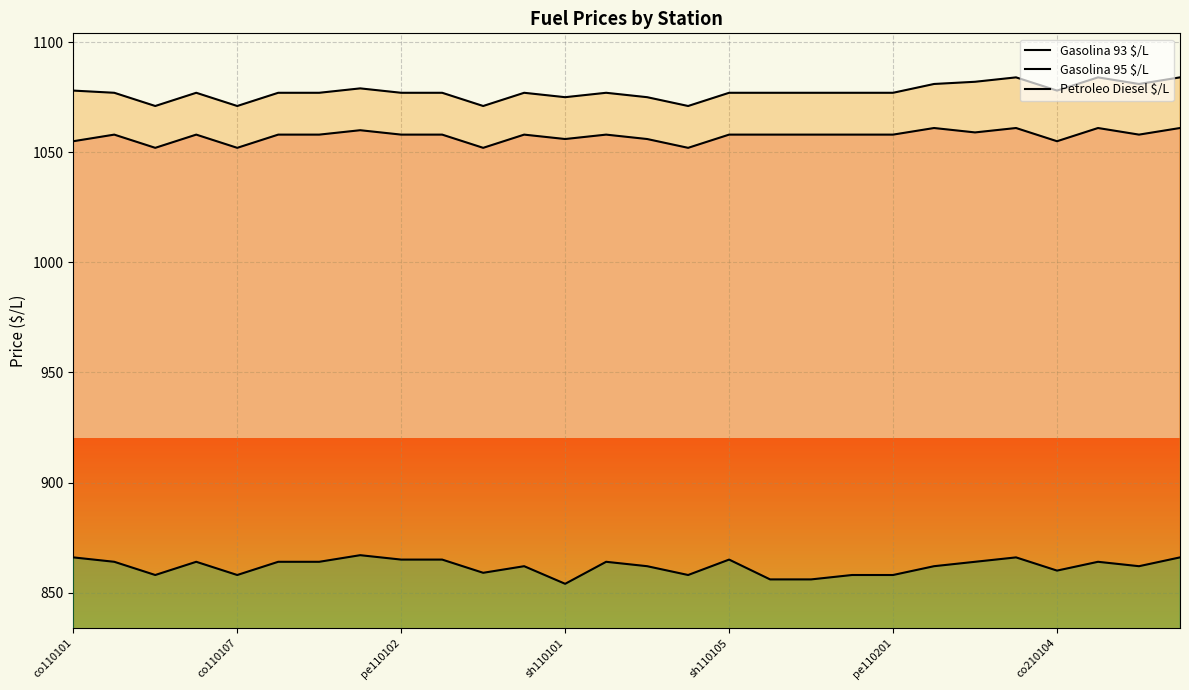

Which series has the largest range (max minus min)?

Gasolina 95 $/L